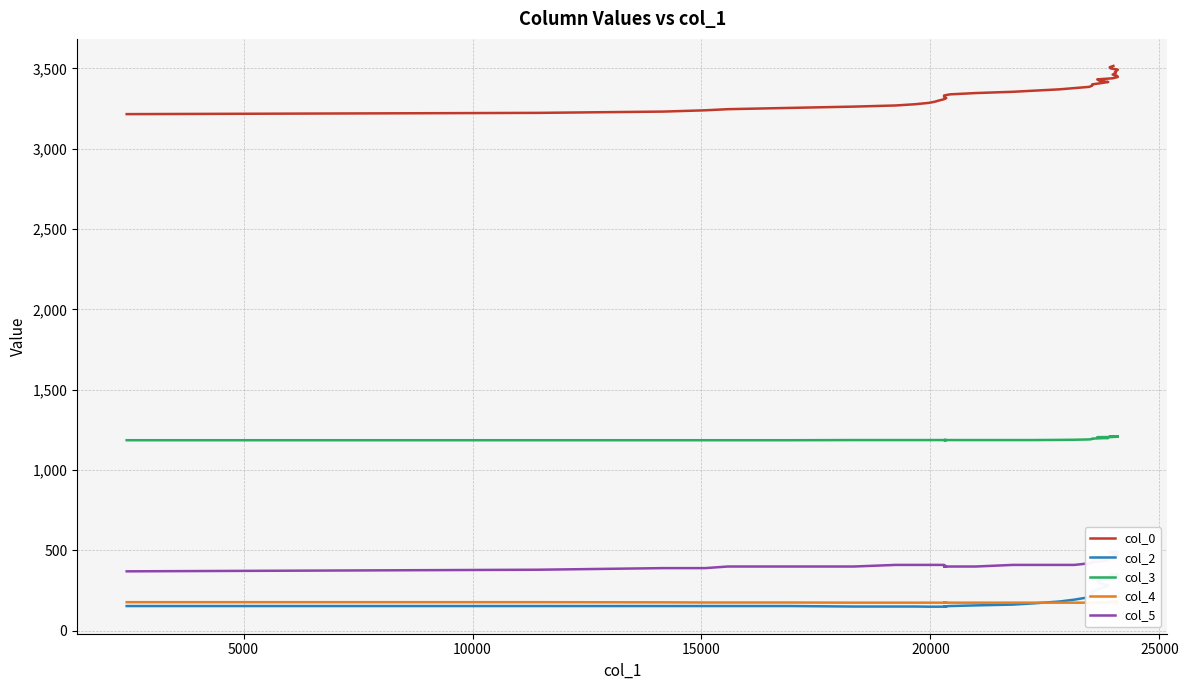

Which series has the widest spread of values?

col_0